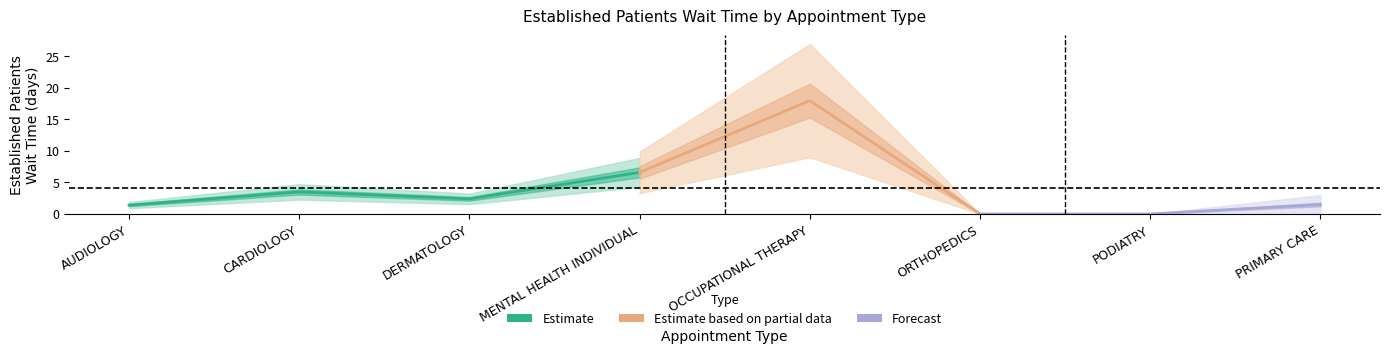

What is the approximate value at PRIMARY CARE?

1.5